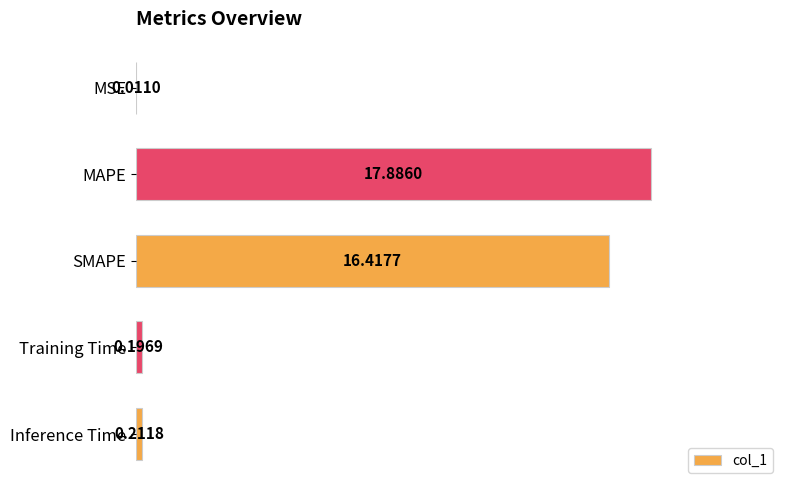

What is the sum of all values?

34.7